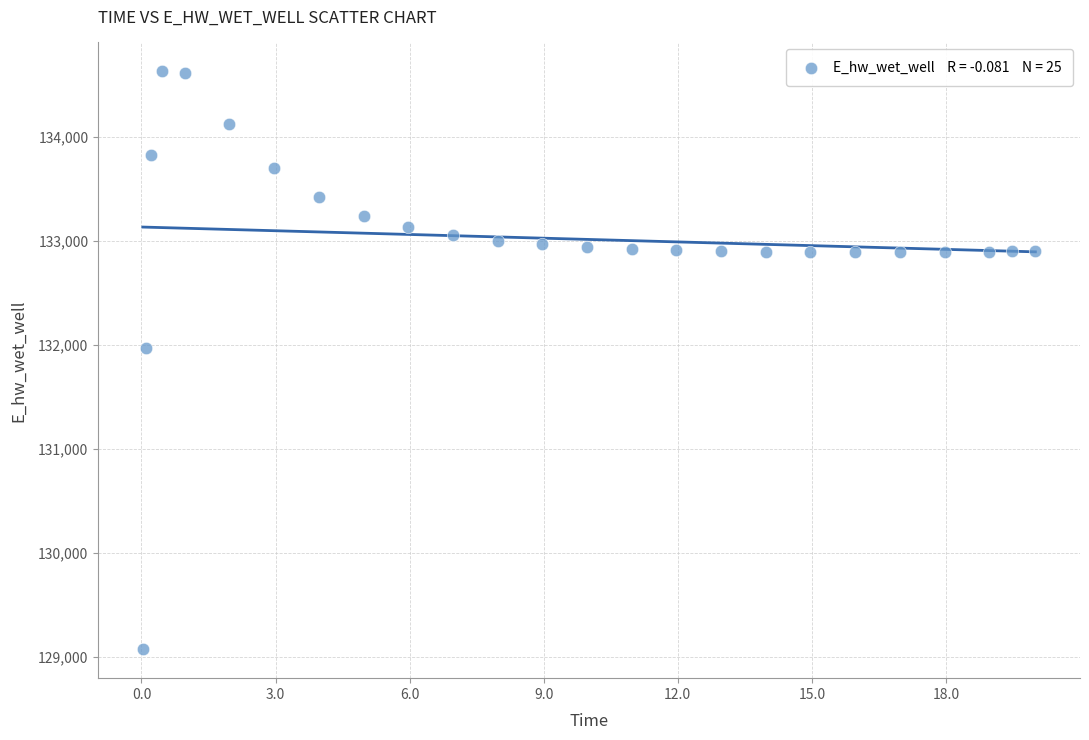

What is the range of Y values (max minus min)?

5557.9